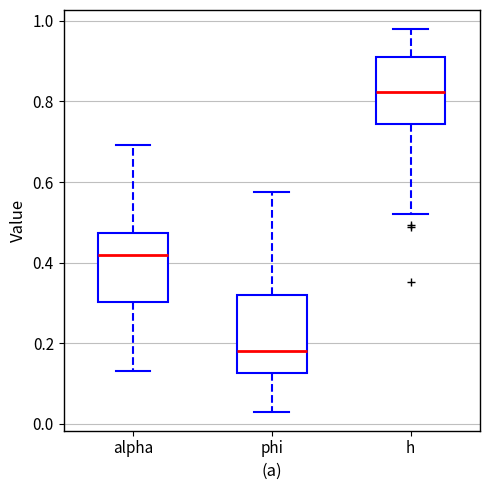

Reading left to right, transcribe this box plot: for each box, give where its median line is, the range the box spans, and where its two whiskers end, as read against the y-axis. The values are not printed on the chart, so give them approximately, as read against the axis.

alpha: median 0.42, box 0.30 to 0.48, whiskers 0.14 to 0.70
phi: median 0.18, box 0.12 to 0.32, whiskers 0.02 to 0.58
h: median 0.82, box 0.74 to 0.90, whiskers 0.52 to 0.98